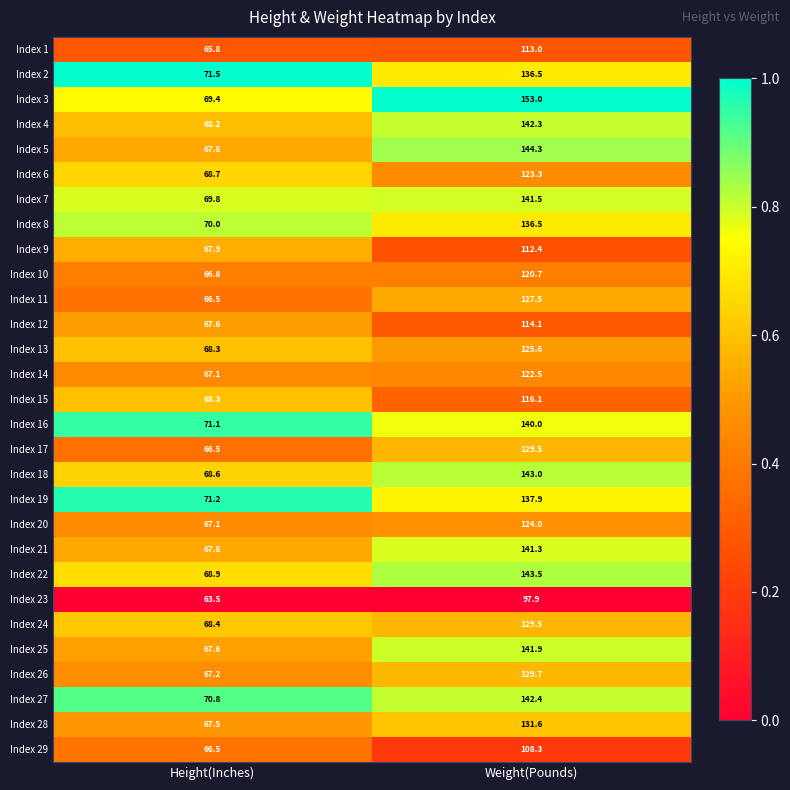

At which label is Index 17 closest to 98?

Height(Inches)